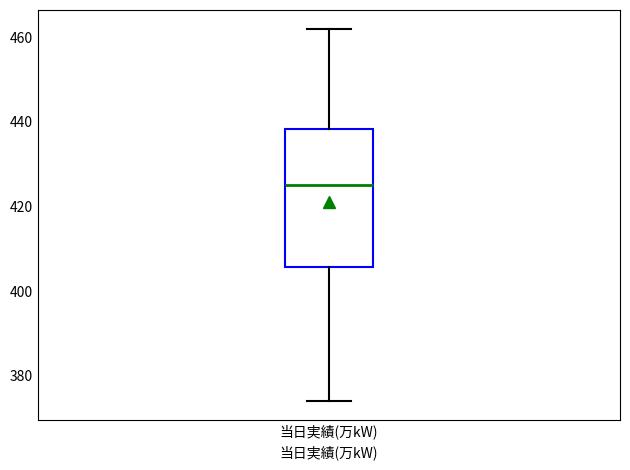

Where is the upper edge of the box for 当日実績(万kW) on the y-axis? The values are not printed on the chart, so give them approximately, as read against the axis.

438